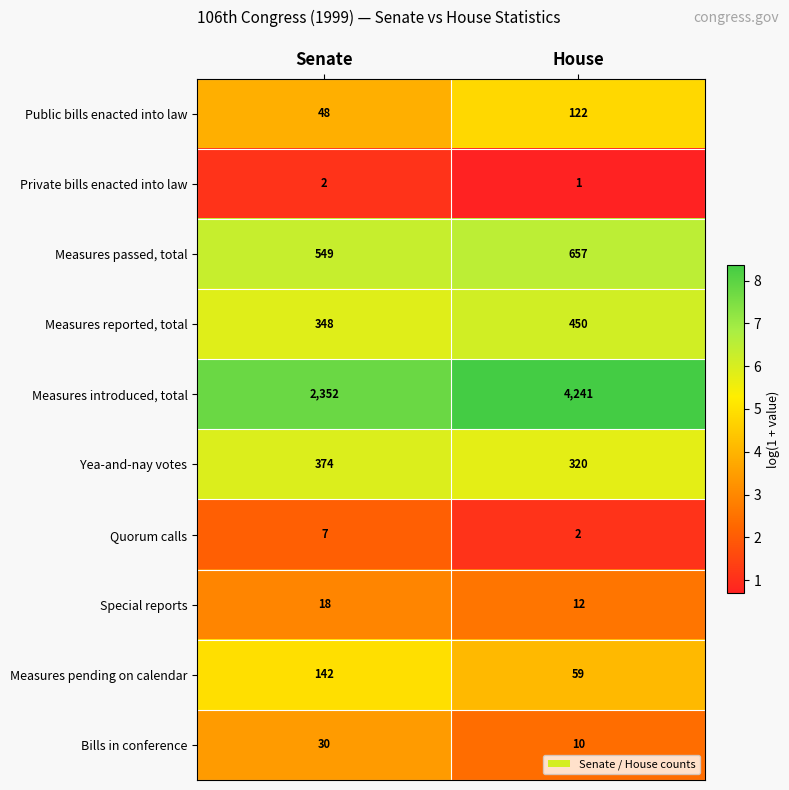

What is the approximate value of Yea-and-nay votes at House?

320